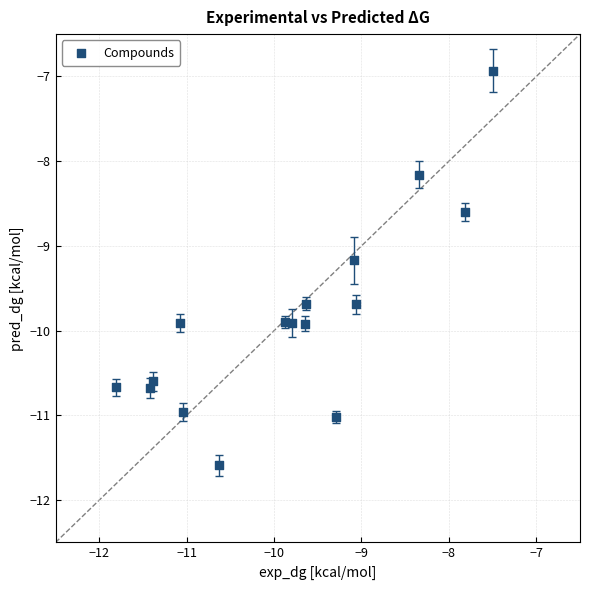

What is the range of X values (max minus min)?

4.3